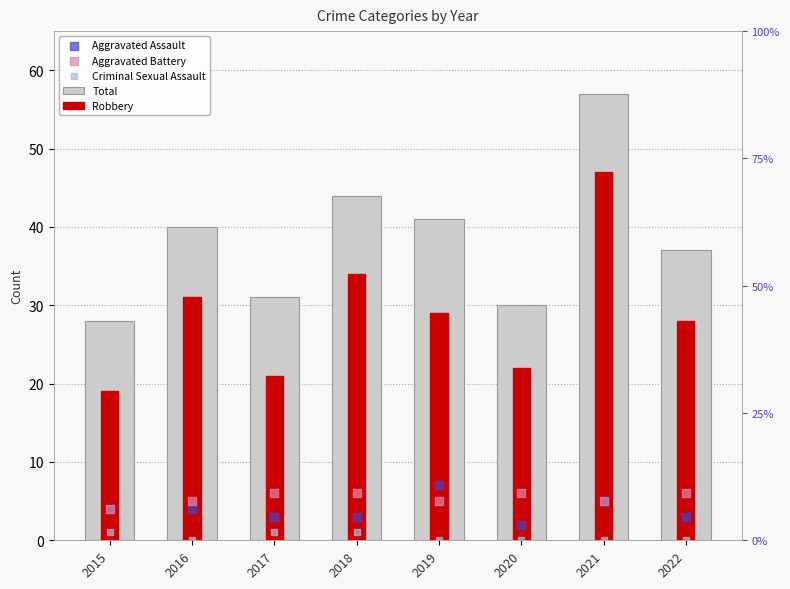

Which series contains the highest Y value?

Total